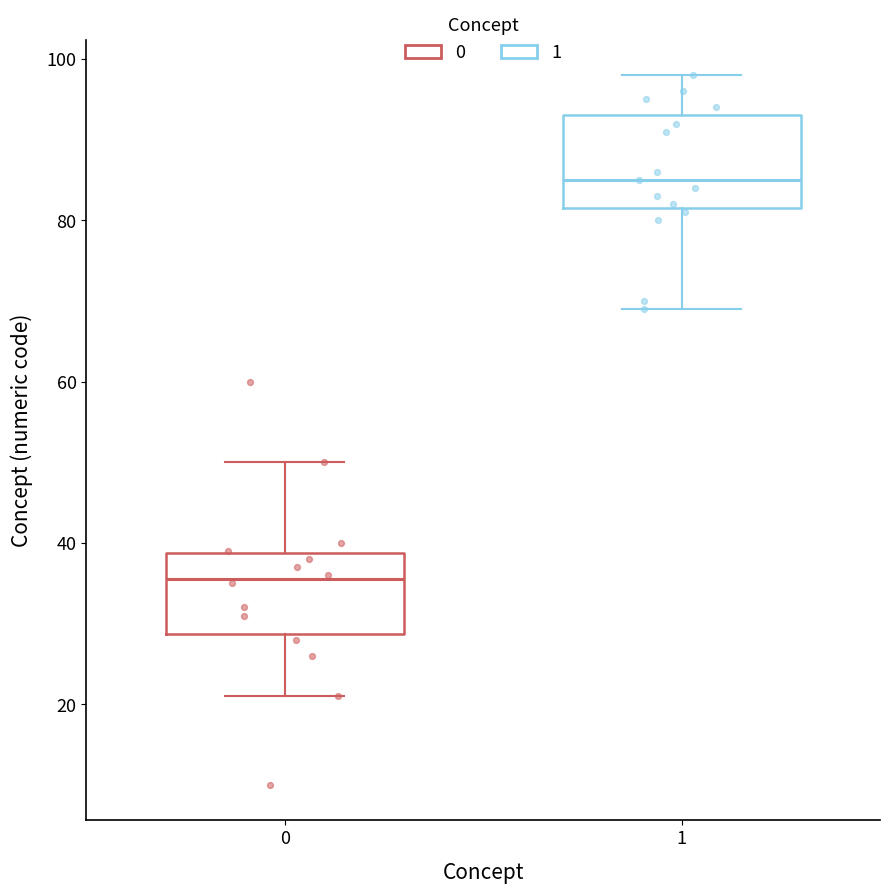

Reading left to right, transcribe this box plot: for each box, give where its median line is, the range the box spans, and where its two whiskers end, as read against the y-axis. The values are not printed on the chart, so give them approximately, as read against the axis.

0: median 36, box 28 to 38, whiskers 22 to 50
1: median 86, box 82 to 94, whiskers 70 to 98